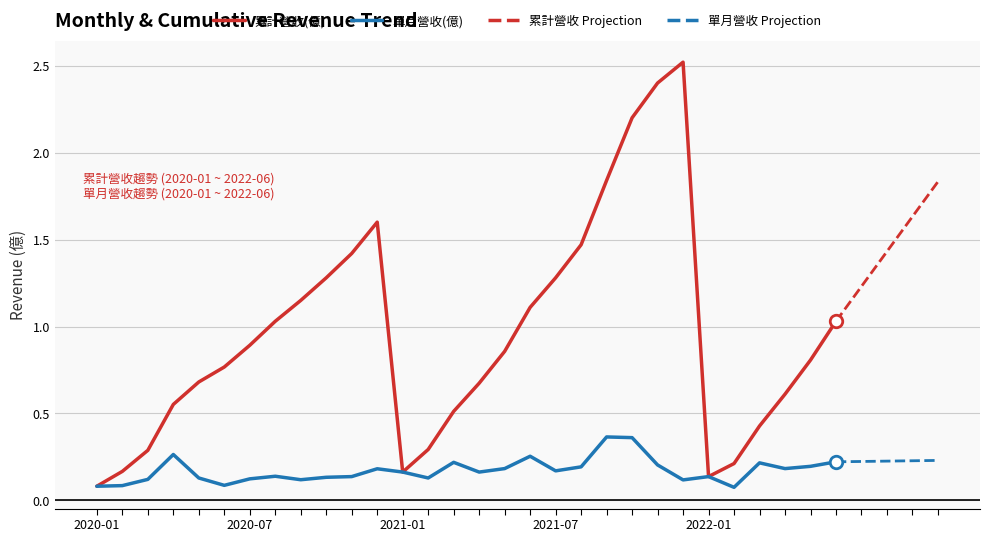

At which label is 單月營收(億) closest to 0?

2022-02